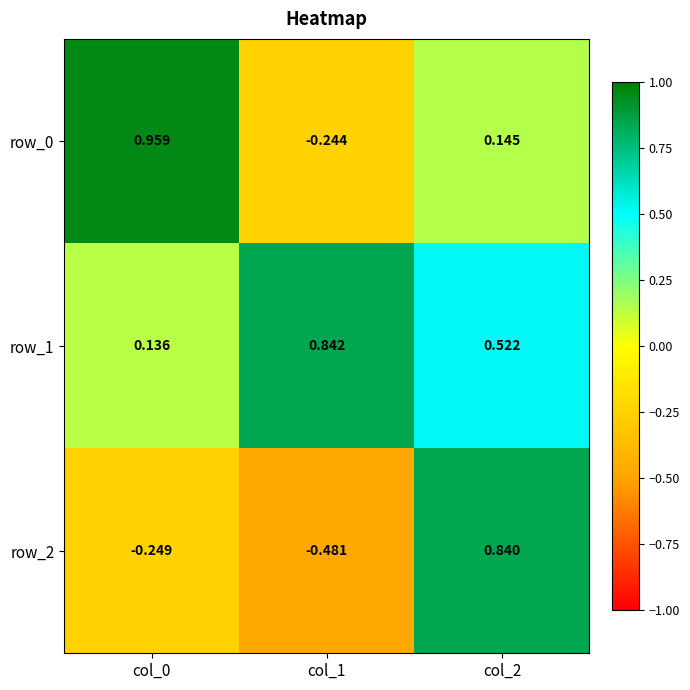

Which series has the largest range (max minus min)?

row_2